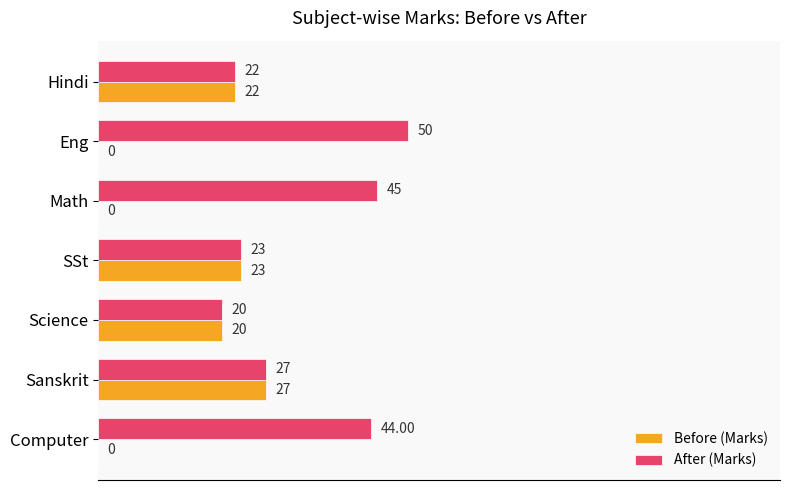

What is the total value across all series at SSt?

46.0